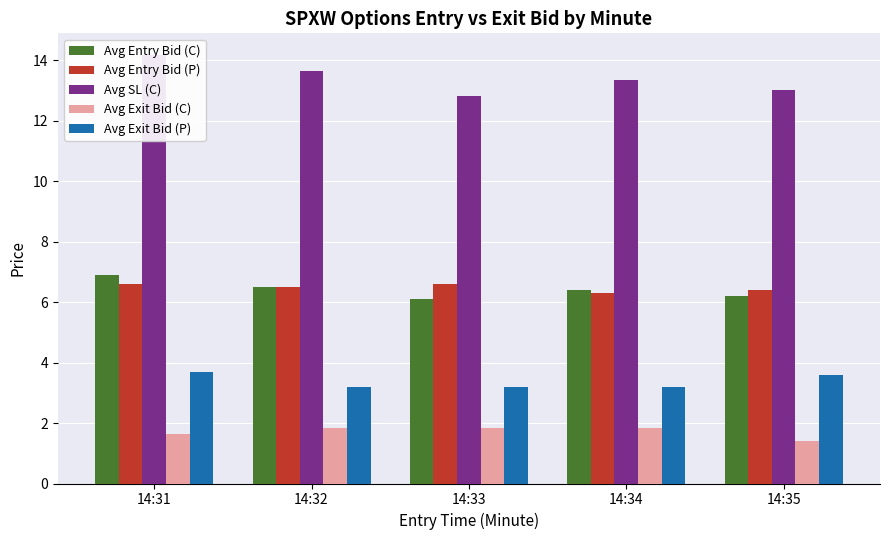

What is the maximum value for Avg Exit Bid (P)?

3.7